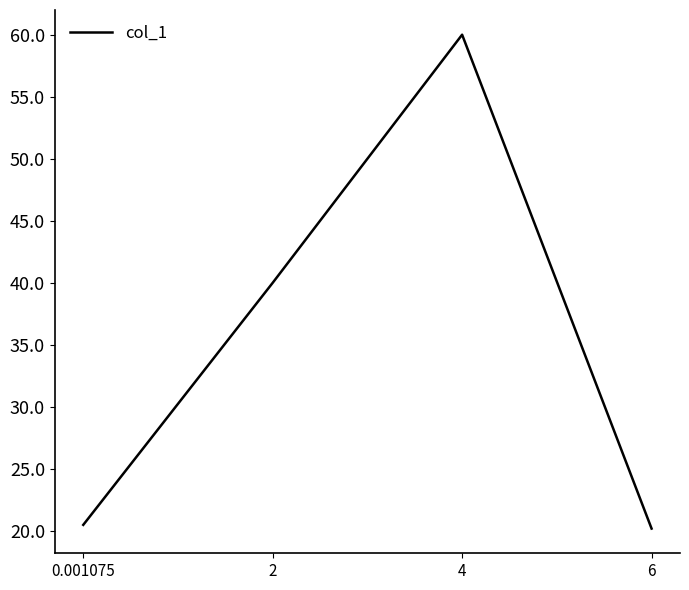

Does the chart have visible grid lines?

No